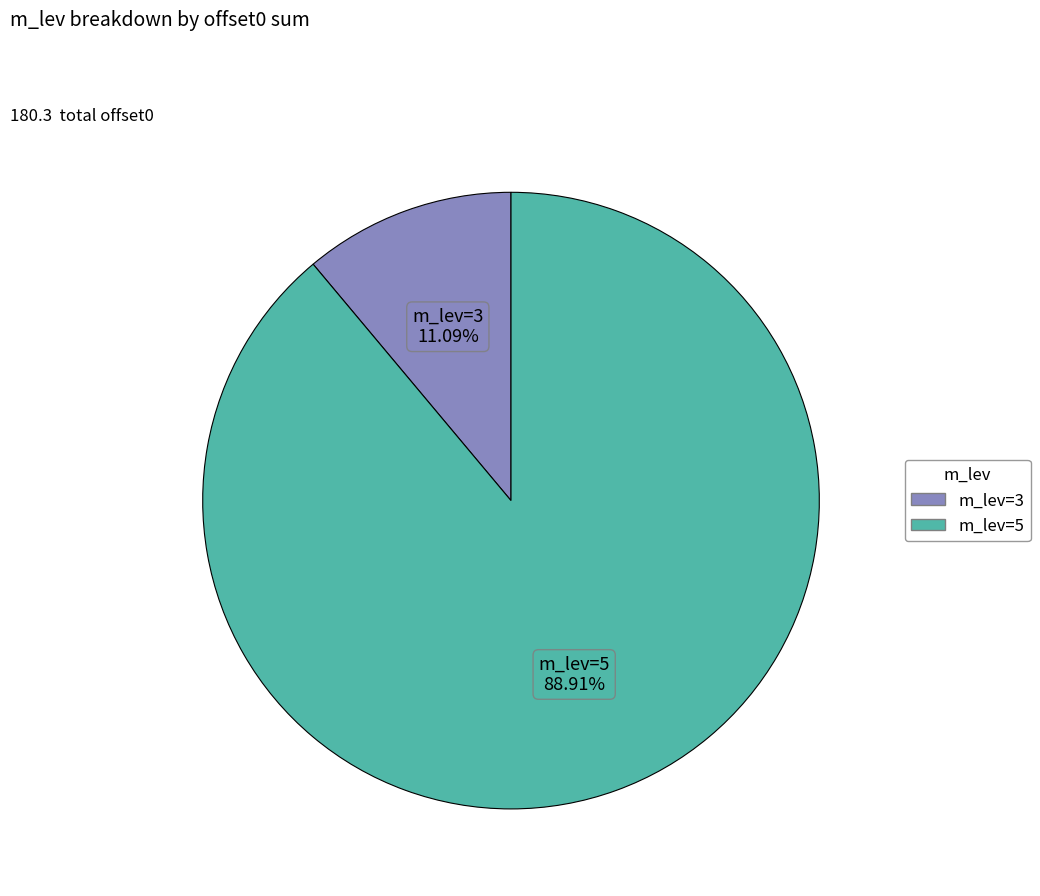

Is m_lev=5 the majority of the pie?

Yes